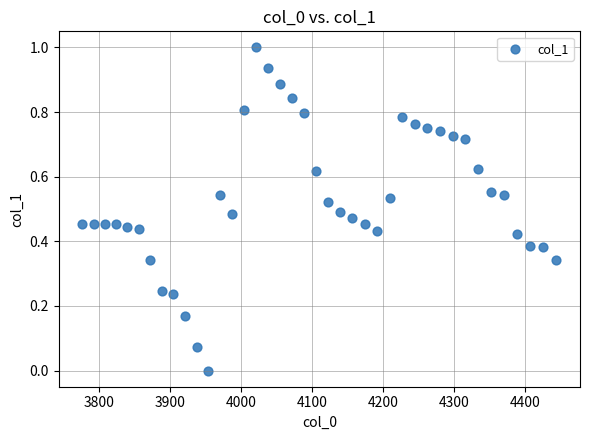

What is the range of Y values (max minus min)?

1.0